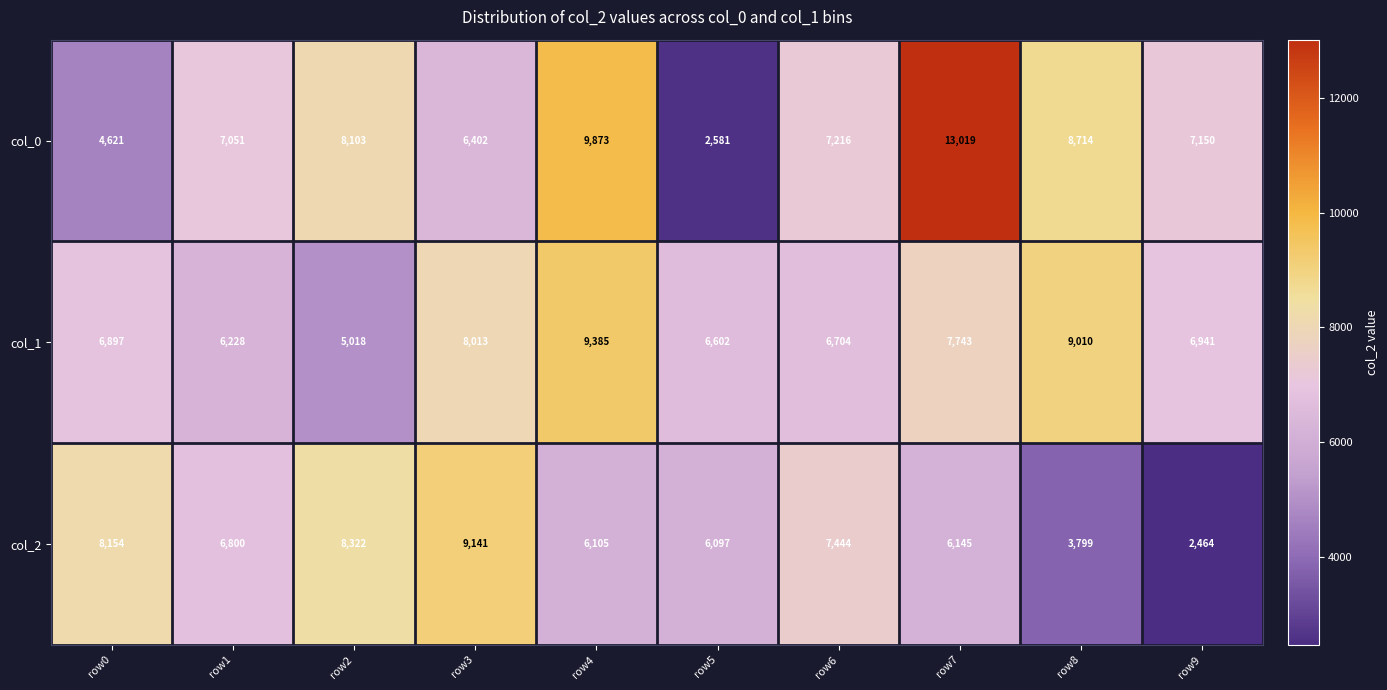

At how many categories does at least one series exceed 8232?

5